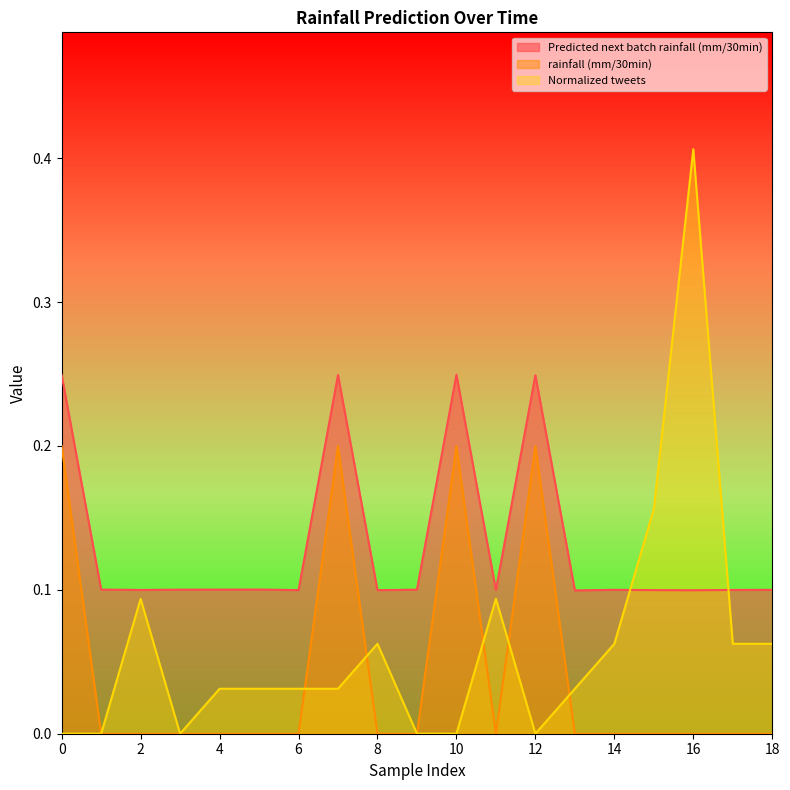

What is the spread (max minus min) of values at 14?

0.1